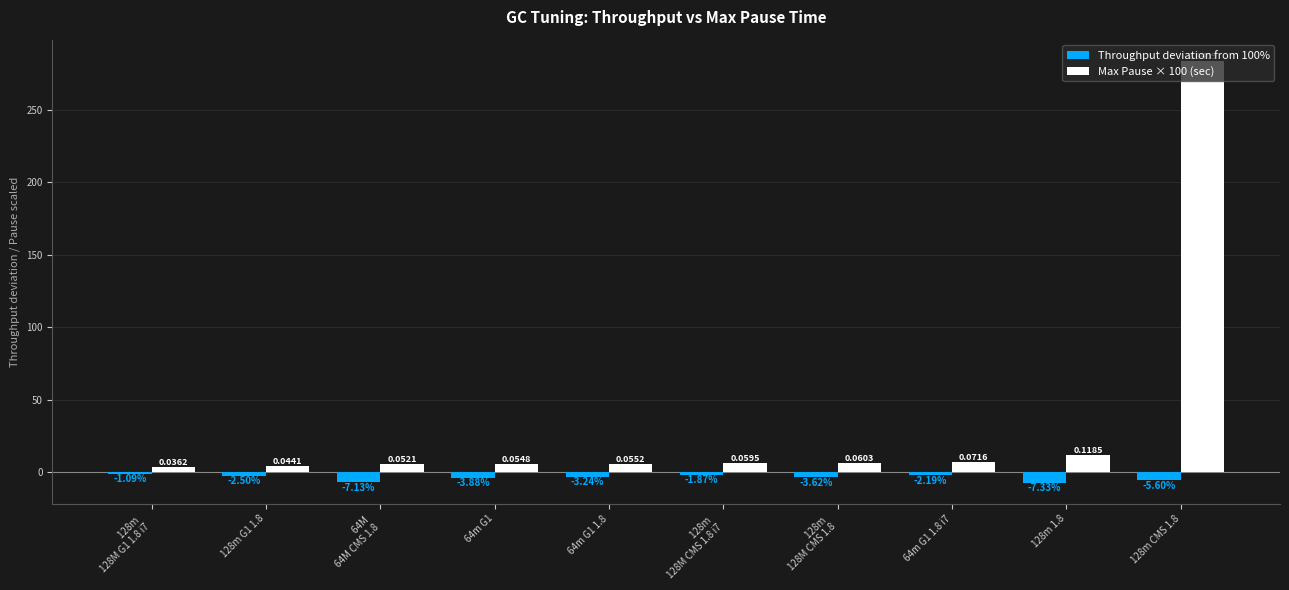

Which series has the largest range (max minus min)?

Max Pause × 100 (sec)